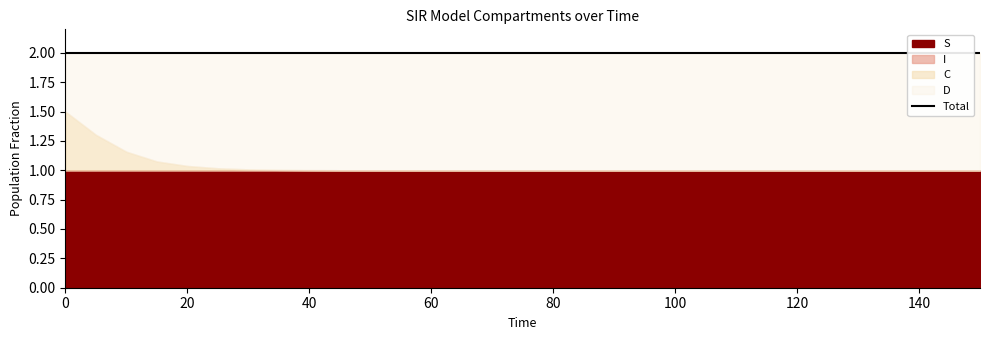

Rank the series by their maximum value, from lowest to highest.

I, C, S, D